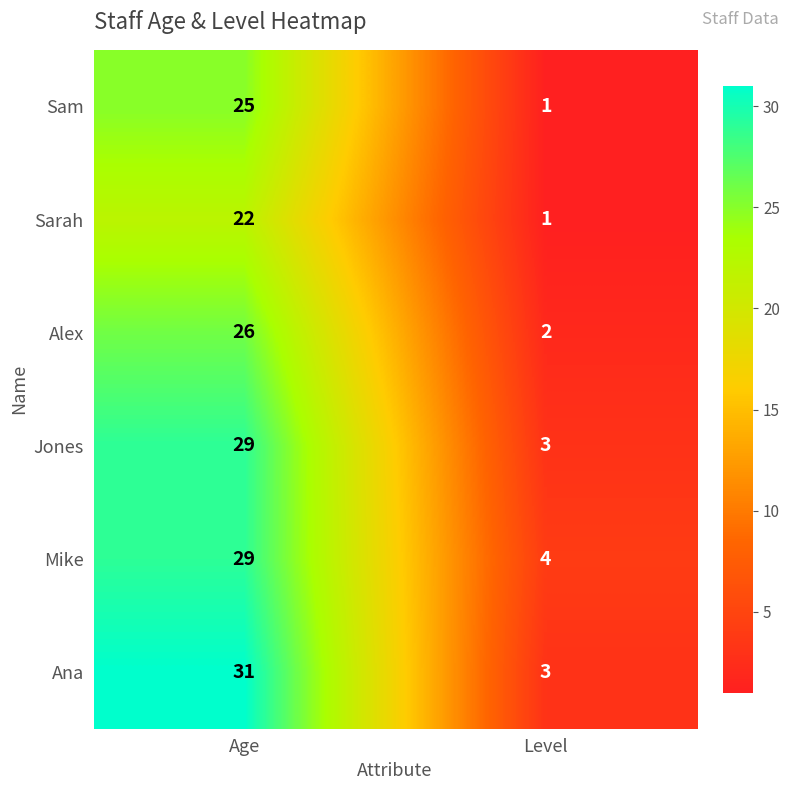

What is the difference between the highest and lowest values at Level?

3